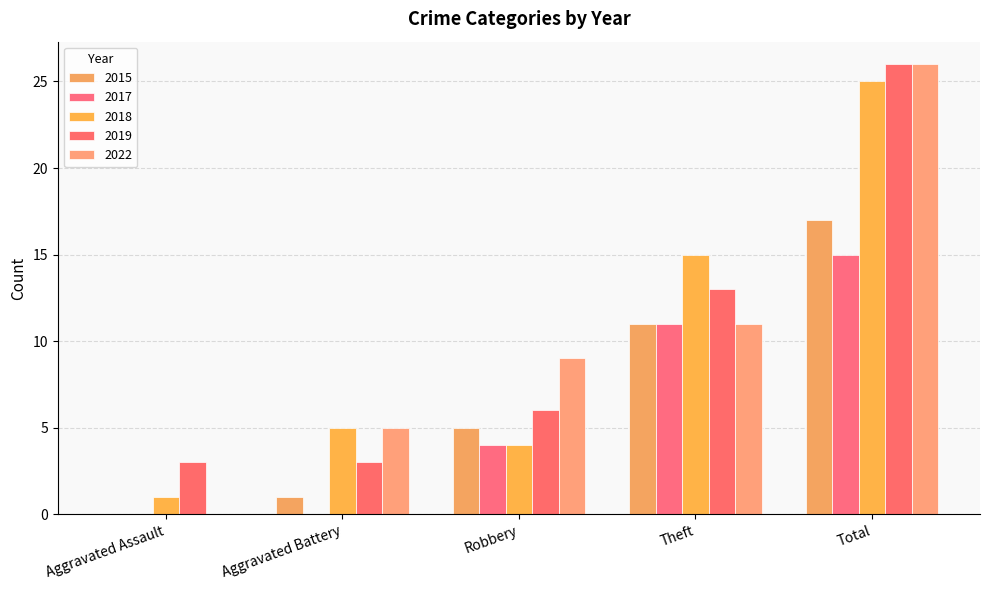

What is the difference between the maximum and minimum values in the 2015 series?

17